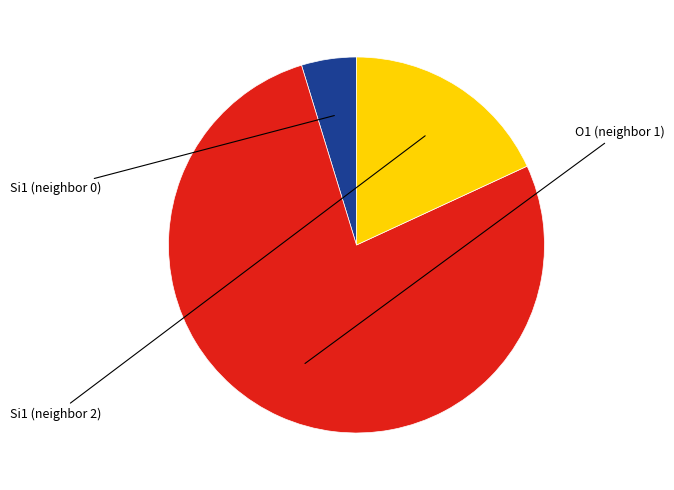

Is there any slice that represents more than half of the pie?

Yes